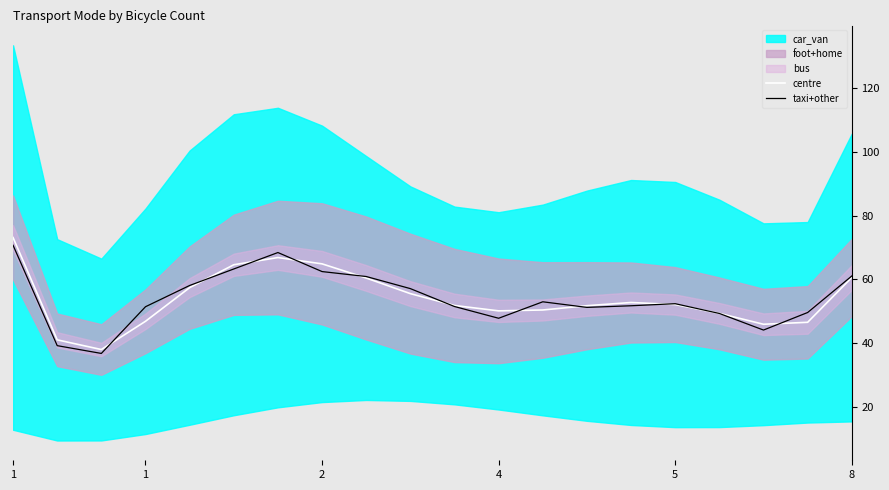

What is the sum of the taxi+other values at 7 and 18?

112.0